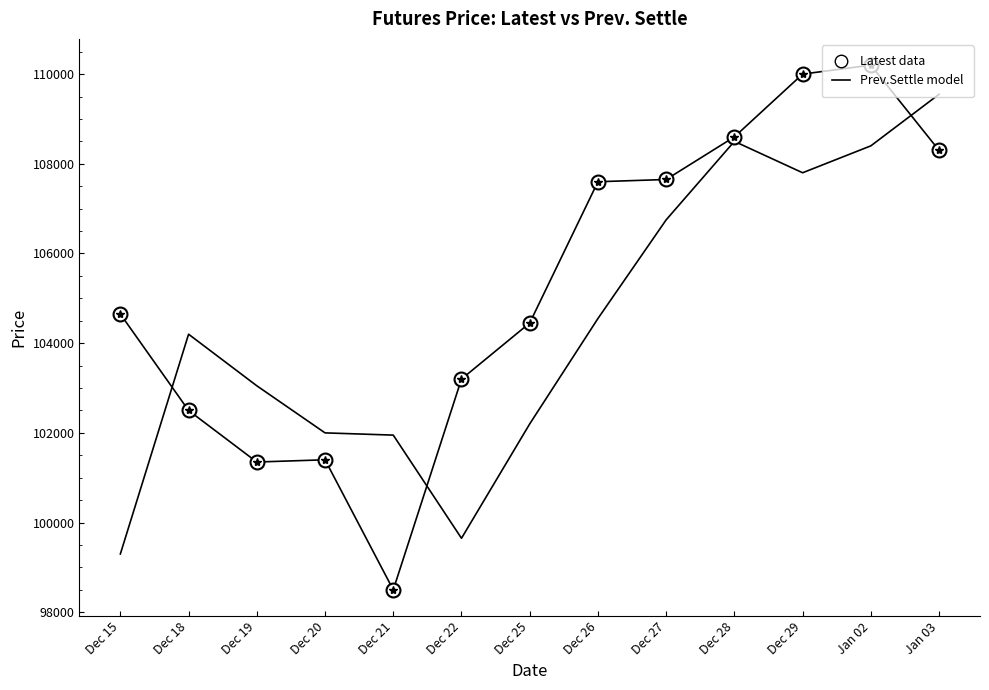

Reading left to right, transcribe all the data shown in this chart.

Latest data: 104650	102500	101350	101400	98500	103200	104450	107600	107650	108600	110000	110200	108300
Prev.Settle model: 99300	104200	103050	102000	101950	99650	102200	104550	106750	108500	107800	108400	109550